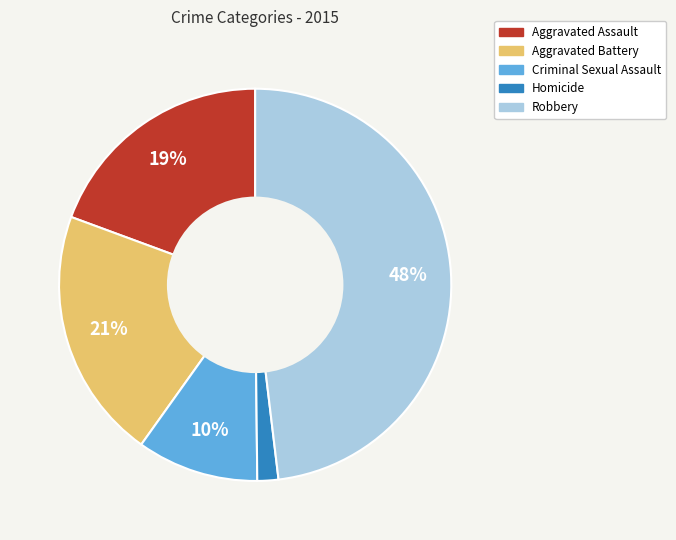

Count the number of slices in the pie.

5